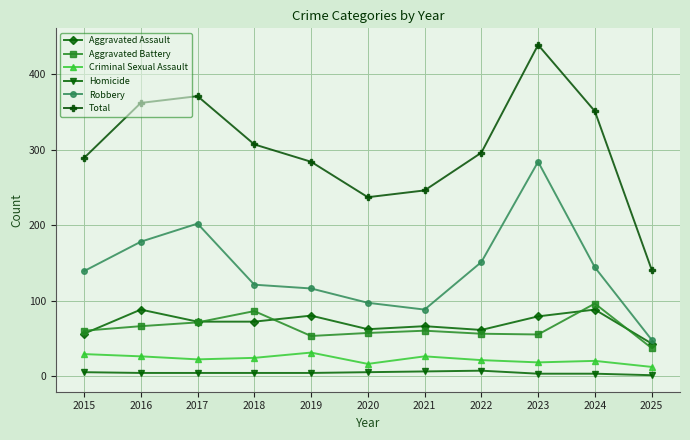

True or false: Homicide and Criminal Sexual Assault cross at least once.

False